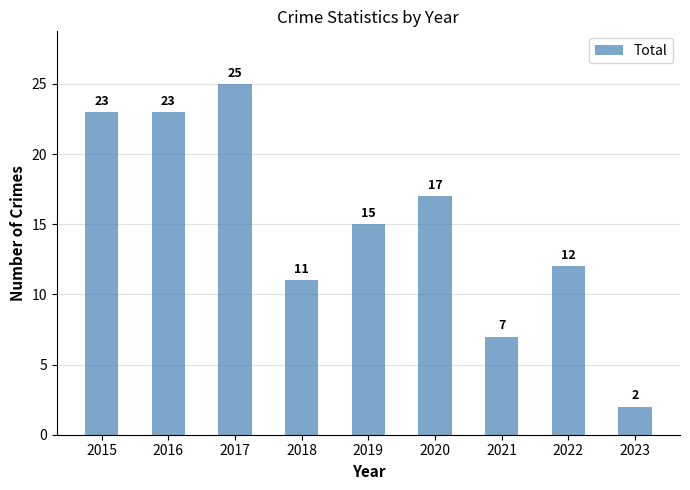

What is the value of the 2nd bar from the left?

23